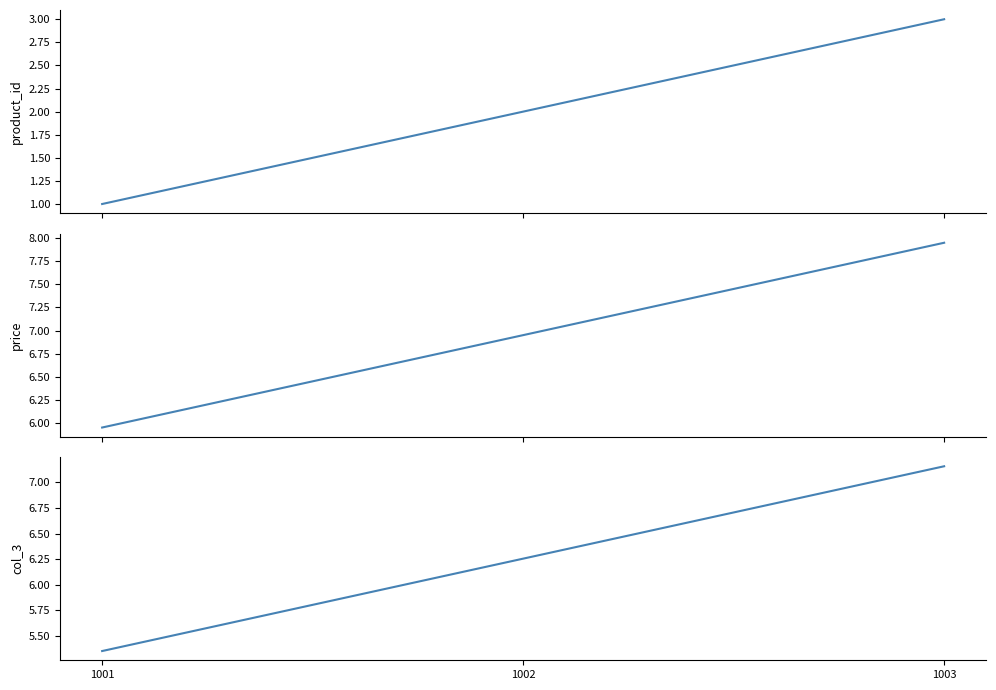

What is the difference between the highest and lowest values at 1001?

5.0